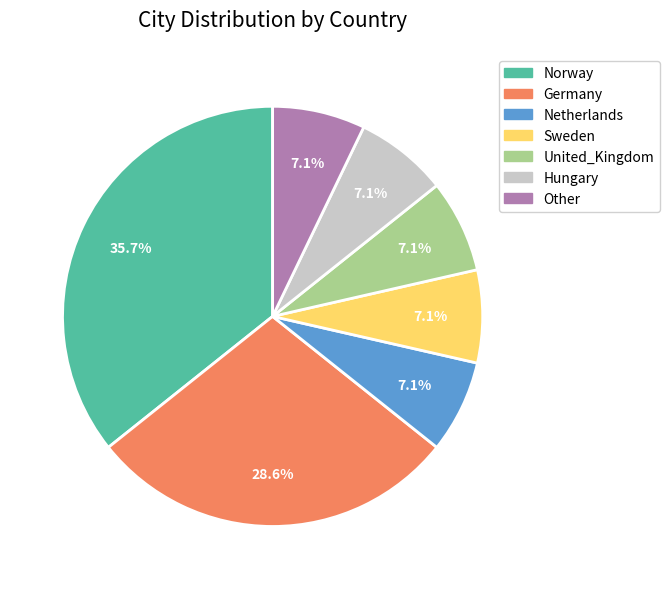

What is the largest slice in the pie chart?

Norway